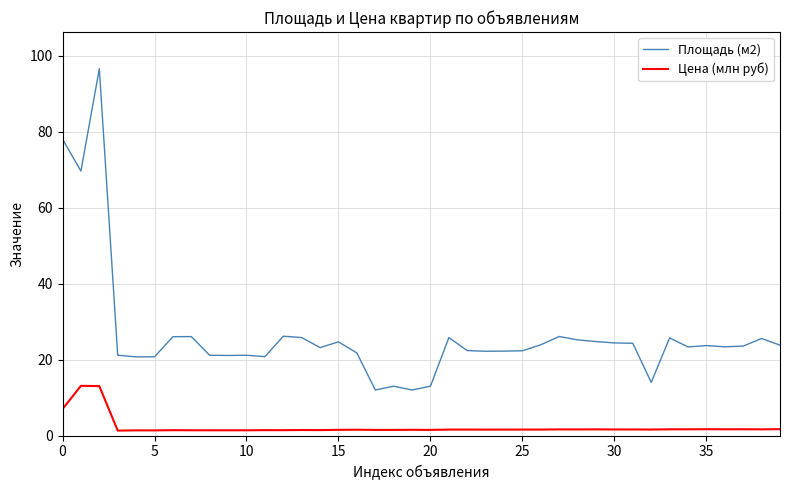

Which series has the largest range (max minus min)?

Площадь (м2)